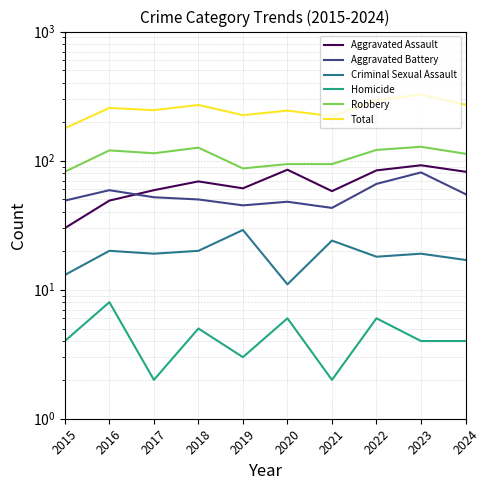

Rank the series by their maximum value, from highest to lowest.

Total, Robbery, Aggravated Assault, Aggravated Battery, Criminal Sexual Assault, Homicide